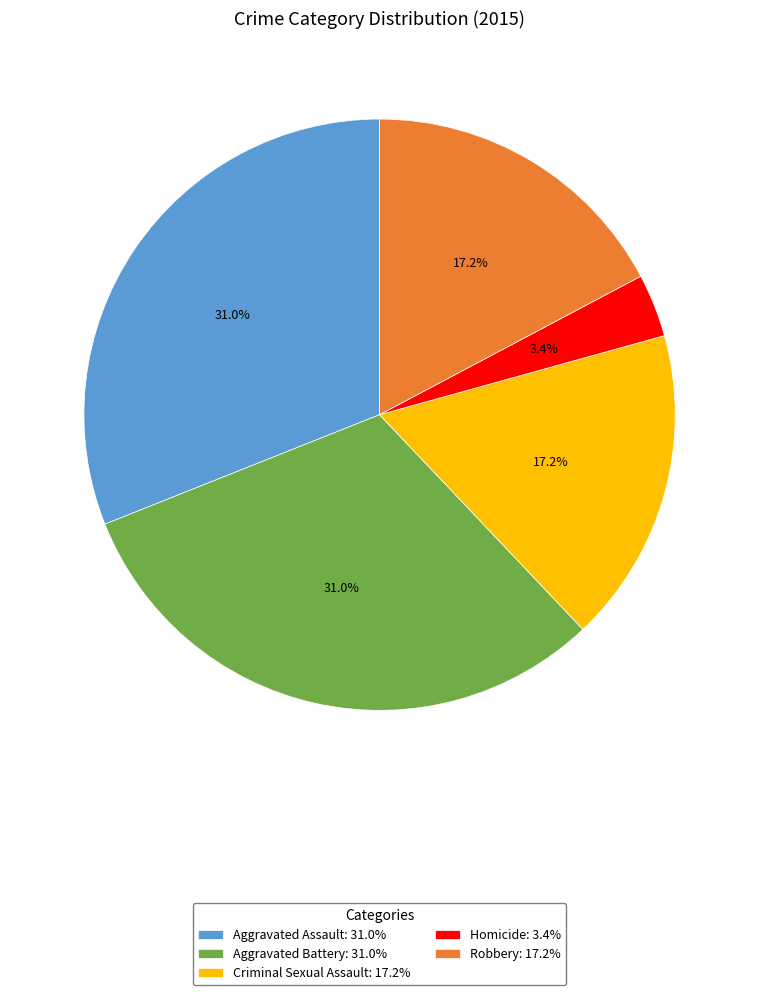

What is the total percentage of Robbery and Criminal Sexual Assault?

34.5%